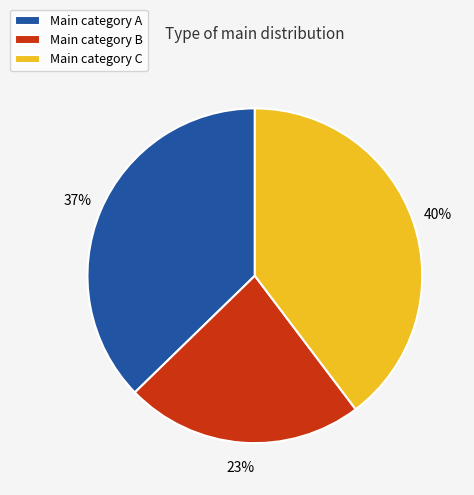

Do Main category B and Main category A together represent more than half of the pie?

Yes